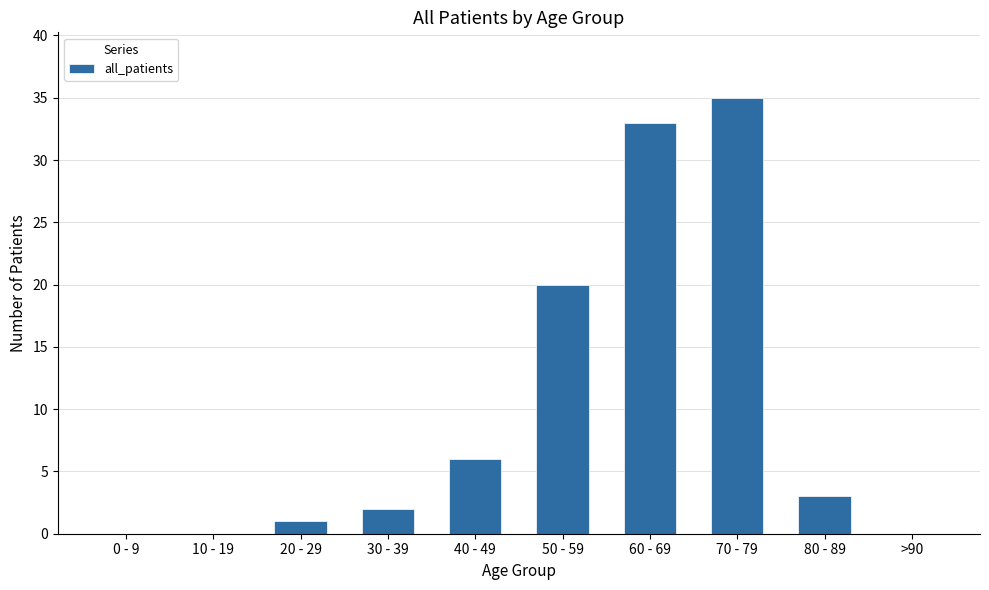

Between >90 and 20 - 29, which is larger?

20 - 29